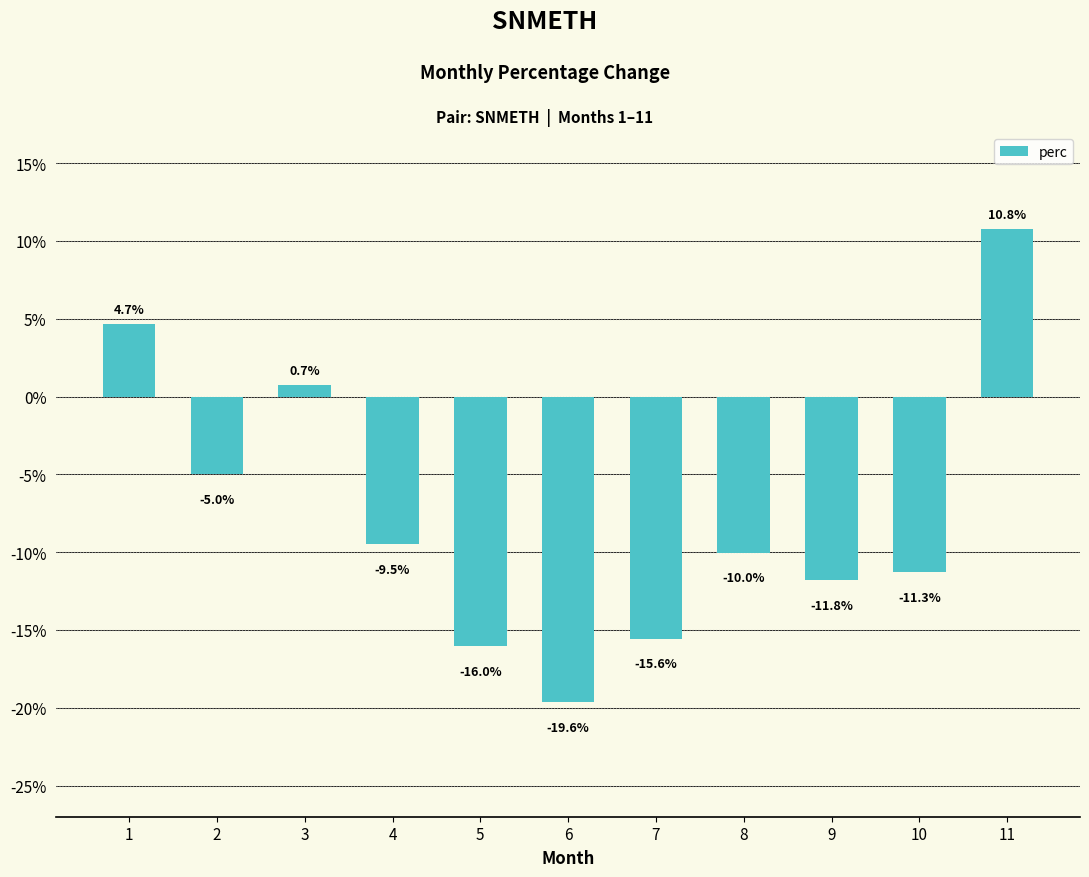

What is the difference between the second highest and minimum values?

24.3